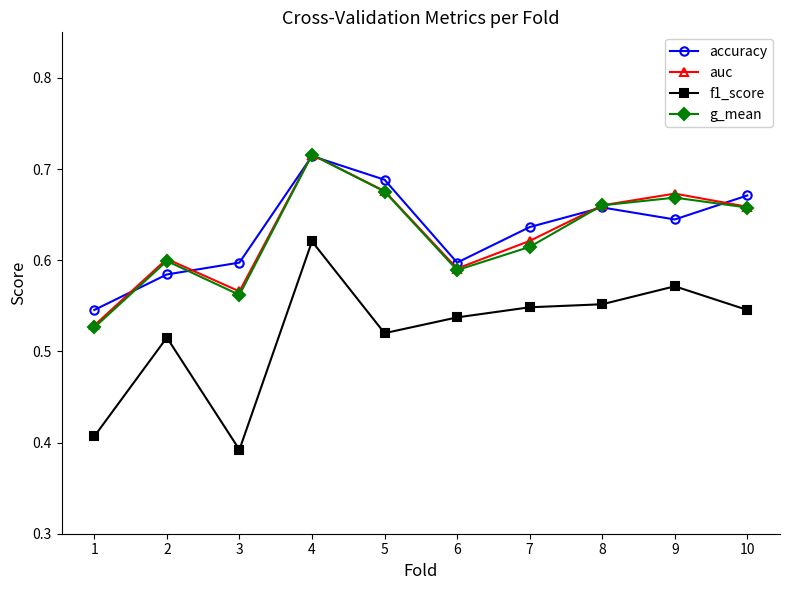

Which category has the highest value across all series?

4